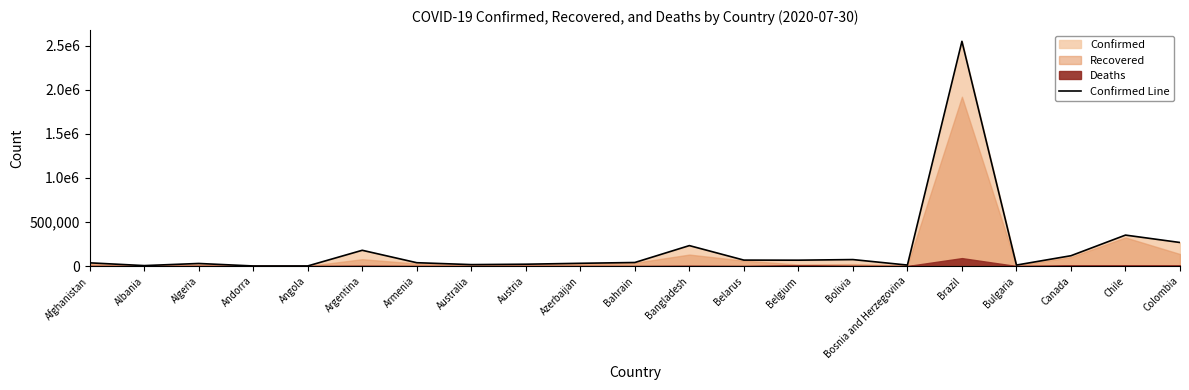

What is the difference between the second highest and minimum values?

350657